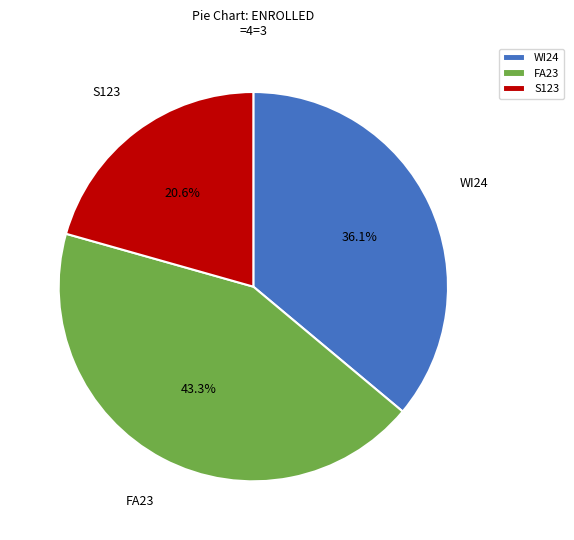

Is it true that WI24 is 36% of the pie?

True